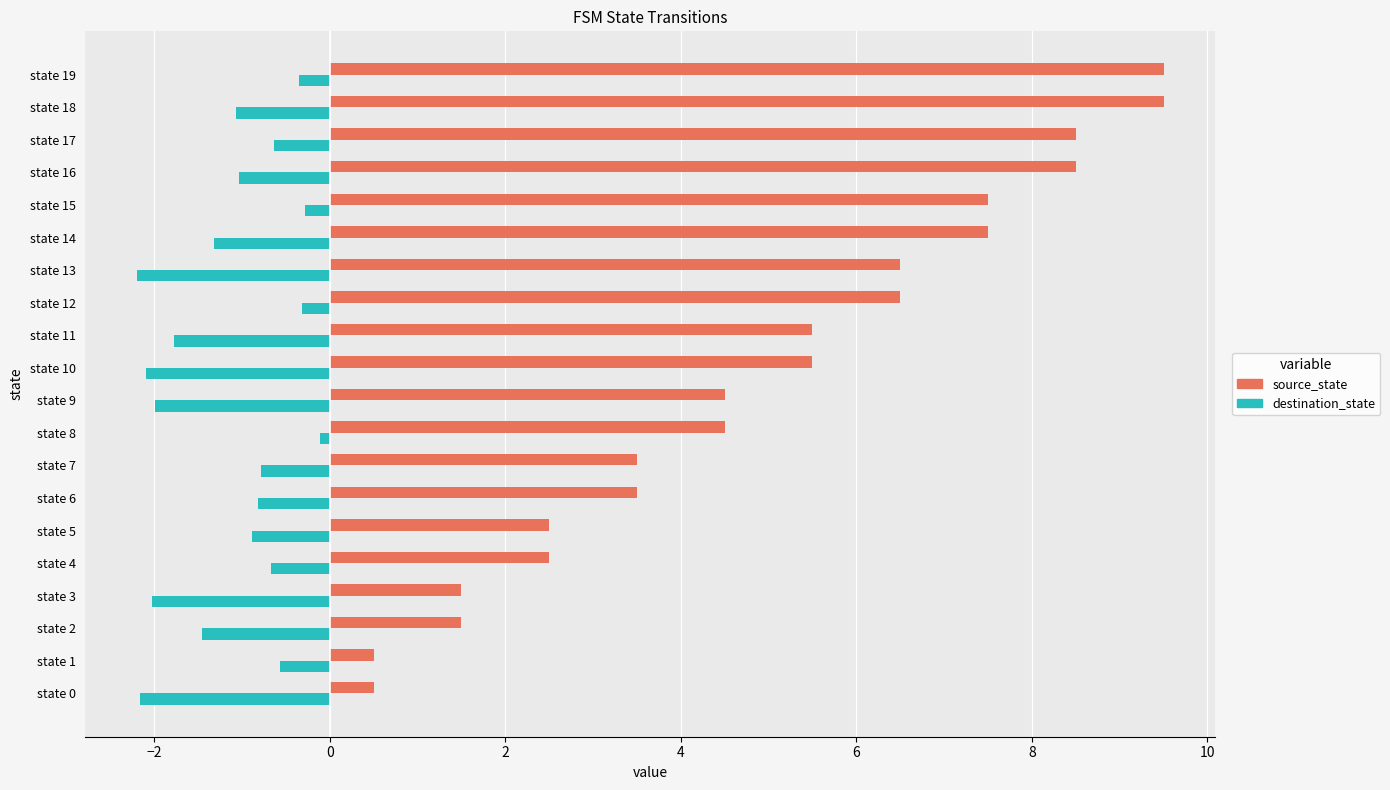

What is the sum of all destination_state values?

-22.5